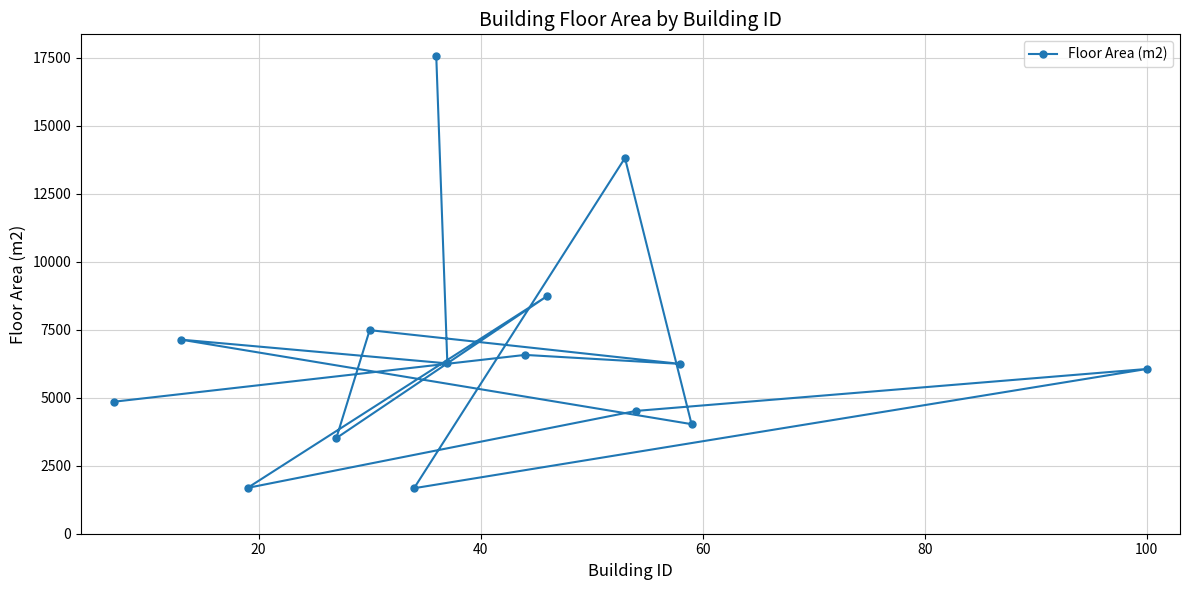

What is the difference between the second highest and second lowest values?

12130.2